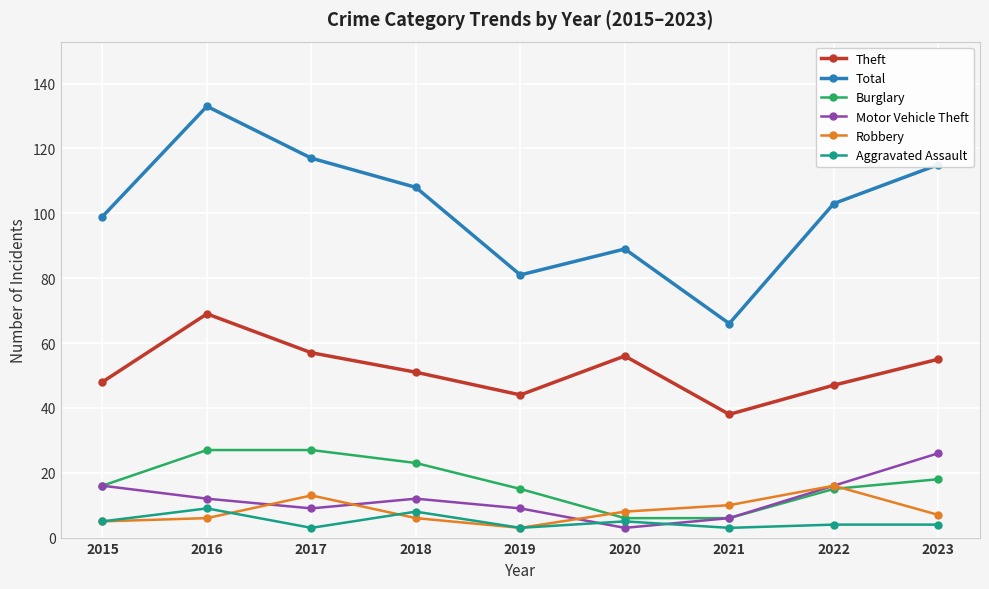

Reading right to left, what are all the values shown in this chart?

Theft: 2023=55	2022=47	2021=38	2020=56	2019=44	2018=51	2017=57	2016=69	2015=48
Total: 2023=115	2022=103	2021=66	2020=89	2019=81	2018=108	2017=117	2016=133	2015=99
Burglary: 2023=18	2022=15	2021=6	2020=6	2019=15	2018=23	2017=27	2016=27	2015=16
Motor Vehicle Theft: 2023=26	2022=16	2021=6	2020=3	2019=9	2018=12	2017=9	2016=12	2015=16
Robbery: 2023=7	2022=16	2021=10	2020=8	2019=3	2018=6	2017=13	2016=6	2015=5
Aggravated Assault: 2023=4	2022=4	2021=3	2020=5	2019=3	2018=8	2017=3	2016=9	2015=5